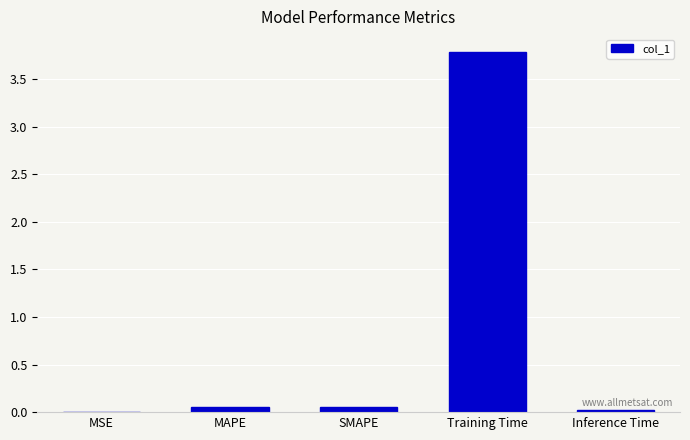

What value does the data have at Training Time?

3.8